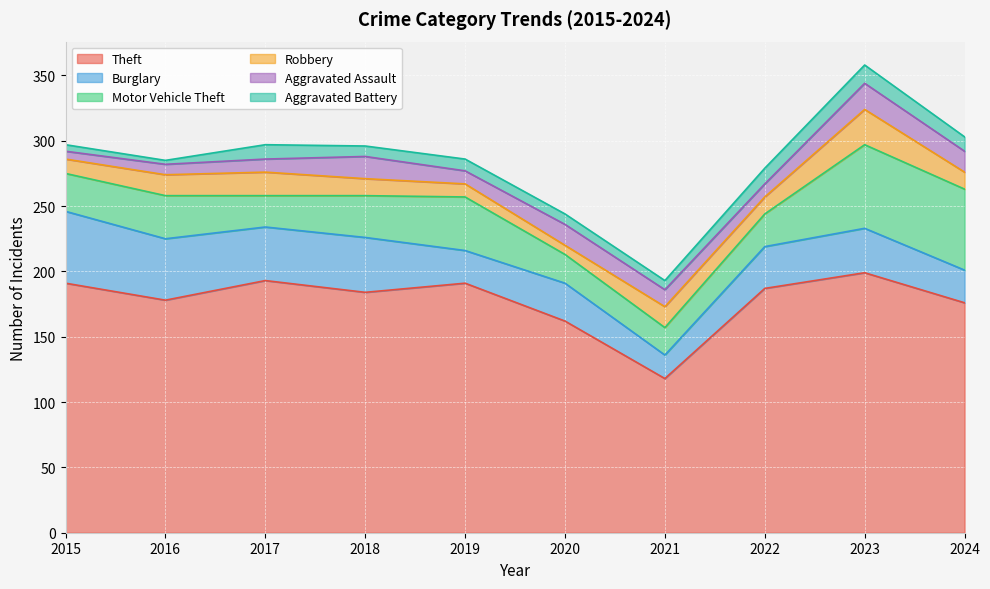

What is the sum of all Aggravated Battery values?

88